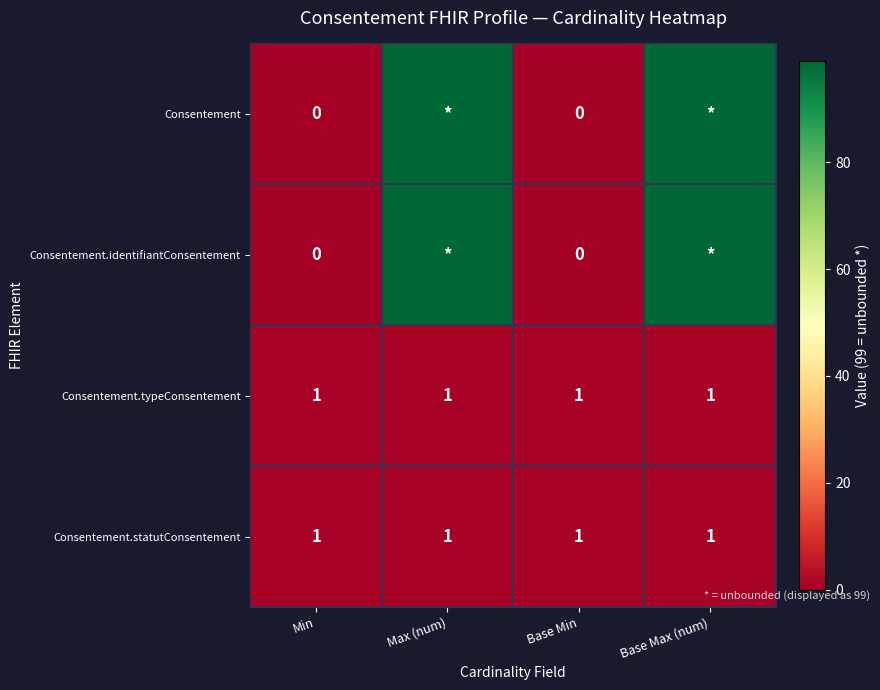

The value of Consentement.typeConsentement at Max (num) is 1. True or false?

True